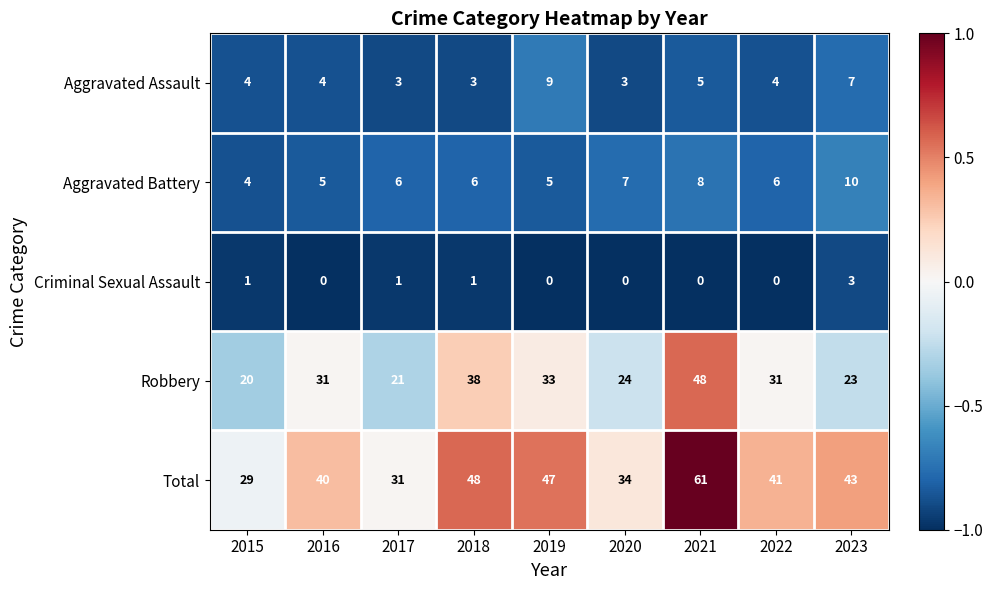

Which category has the lowest value in the Aggravated Battery series?

2015